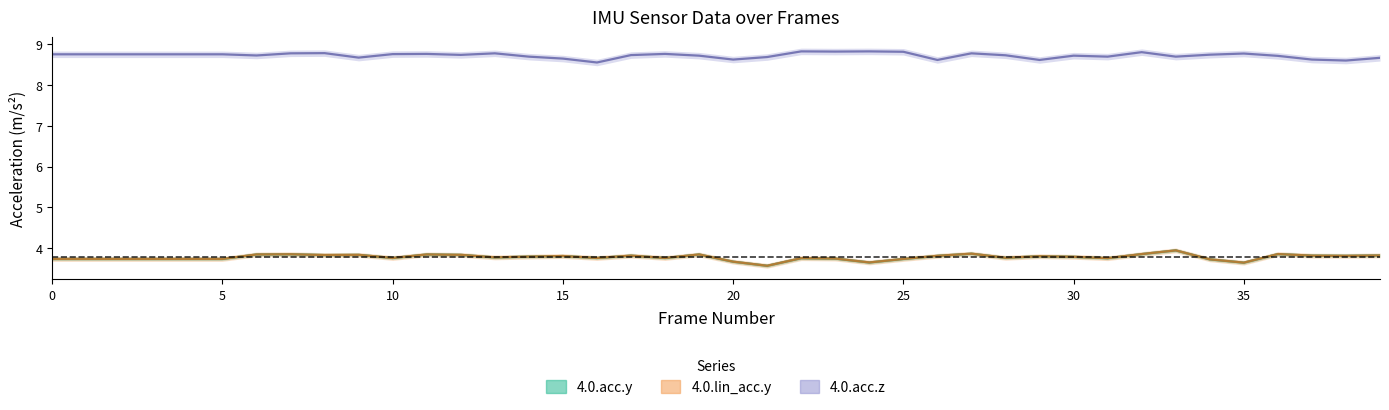

The value of 4.0.acc.z at 12 is 8.7. True or false?

True